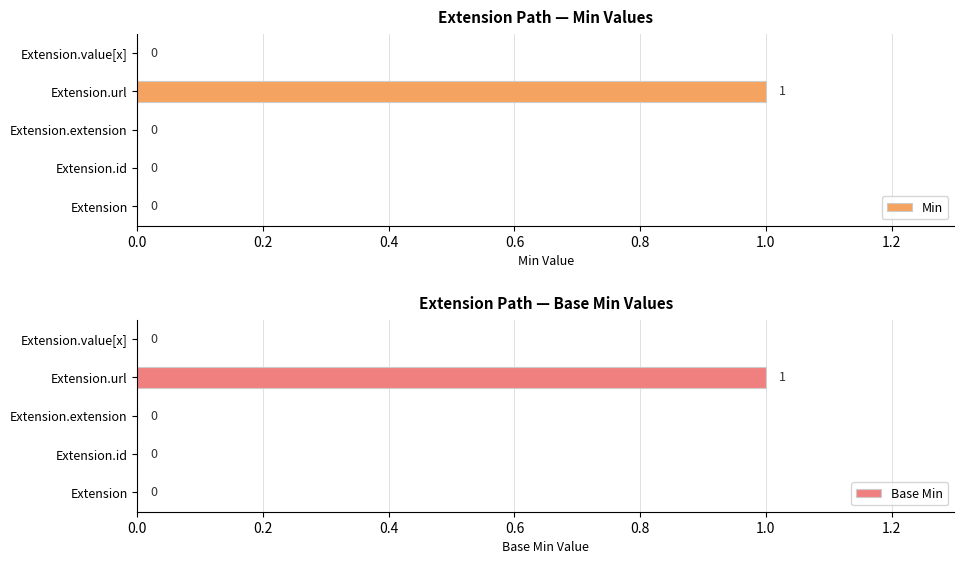

What is the sum of all Min values?

1